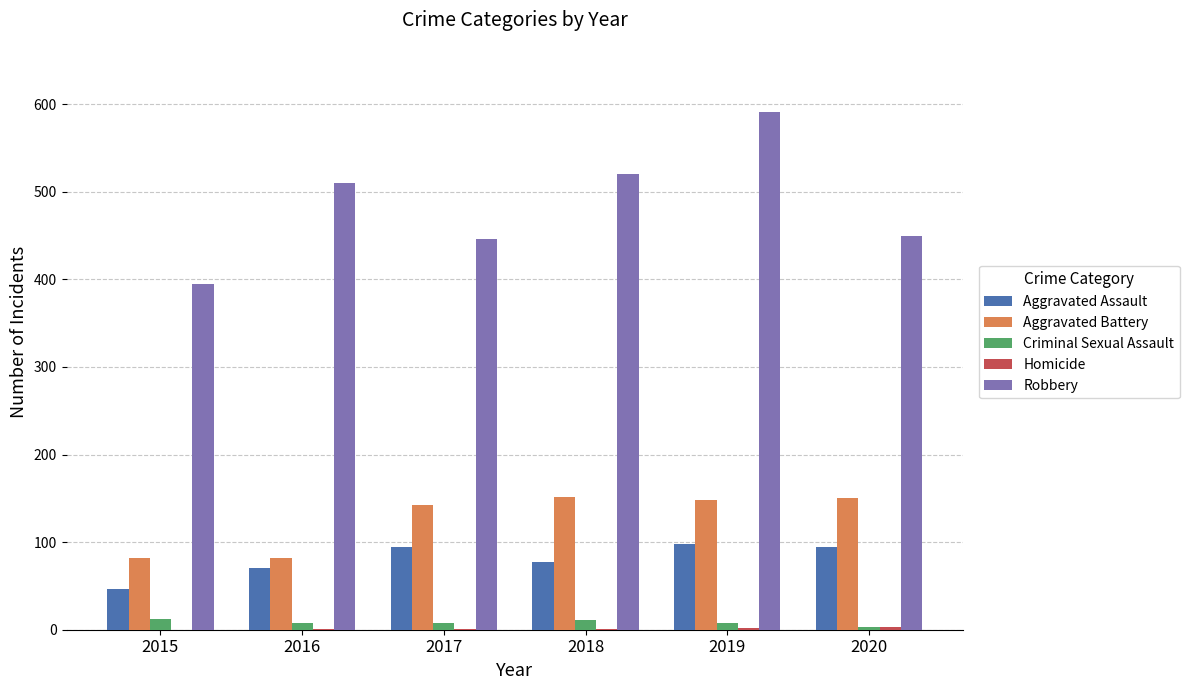

What is the sum of all Robbery values?

2912